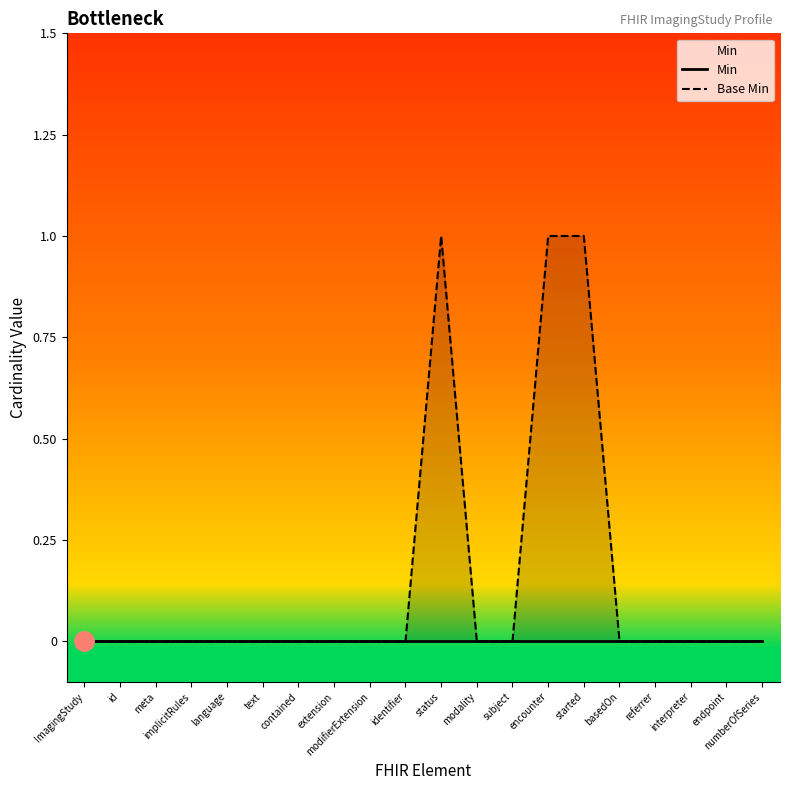

What are all the series names shown in the legend?

Min, Base Min